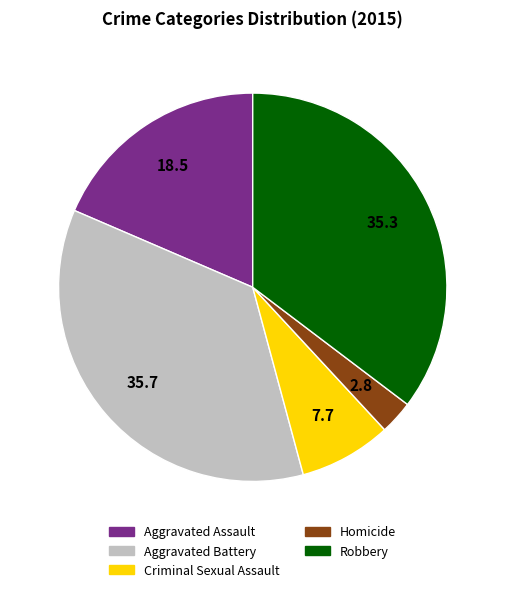

True or false: Robbery accounts for 35% of the total.

True